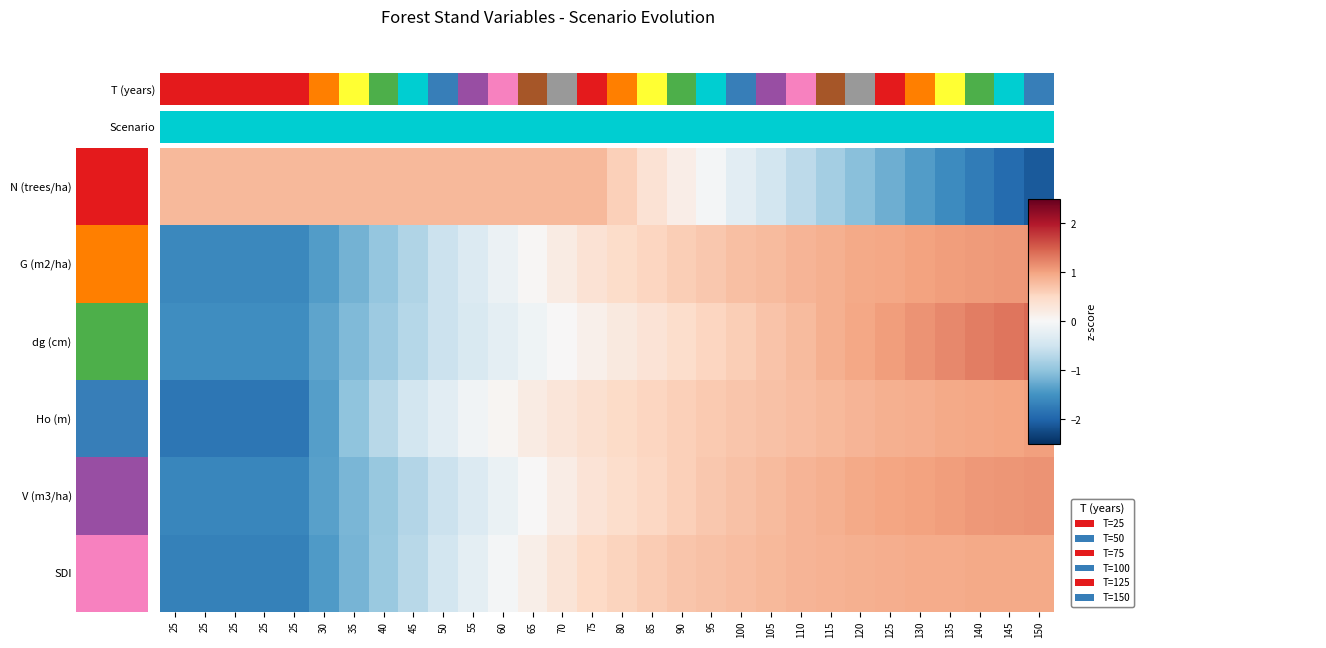

How many categories are shown in the chart?

30